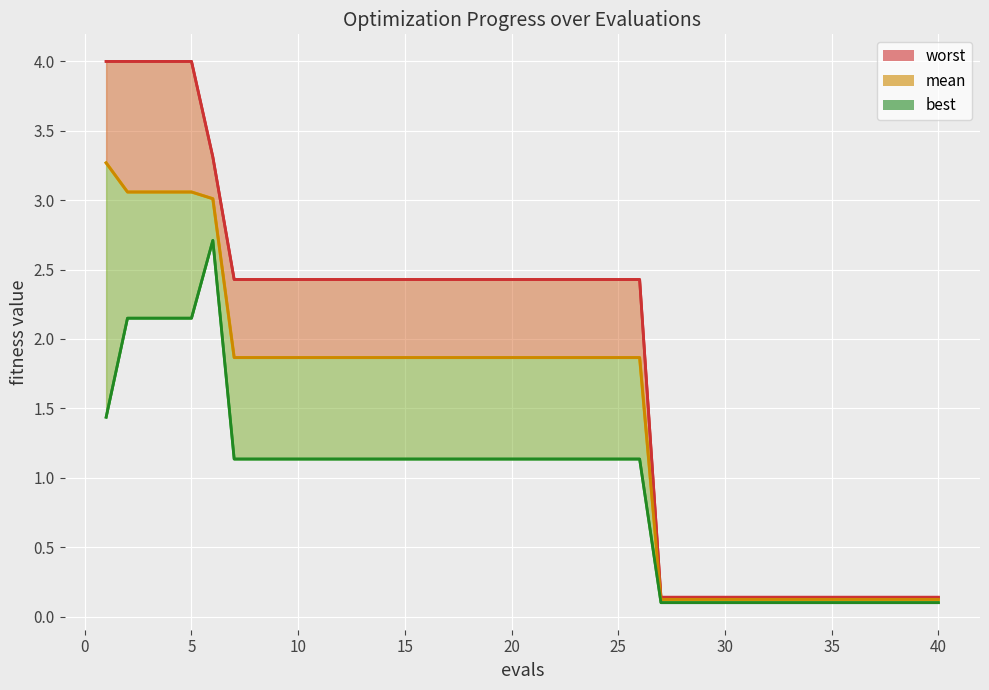

True or false: best and mean intersect in this chart.

False